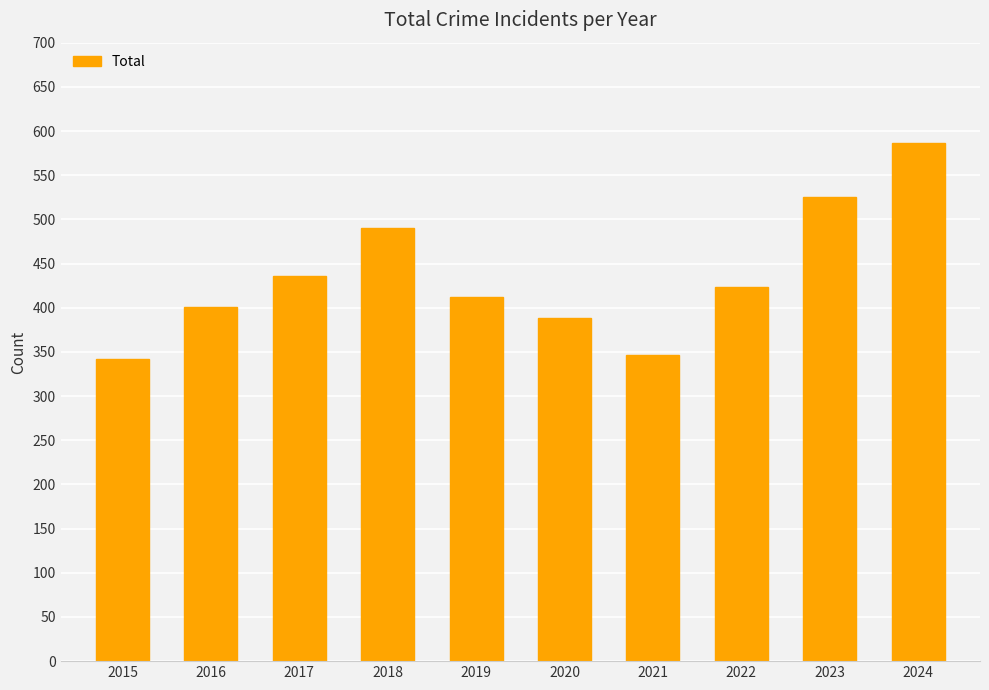

Which label corresponds to the largest value in the chart?

2024